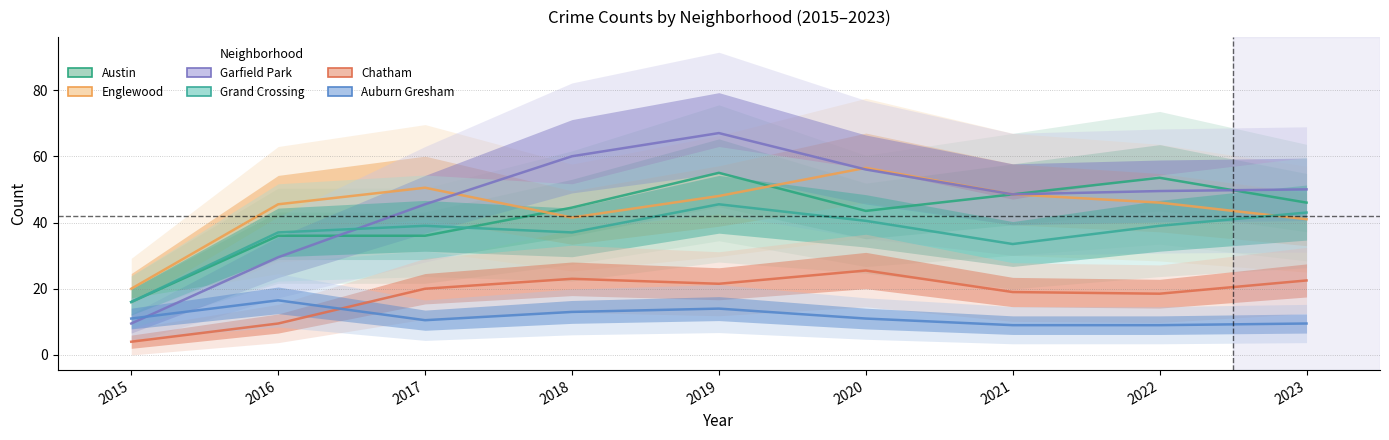

How many values in the Austin series are below 44?

4